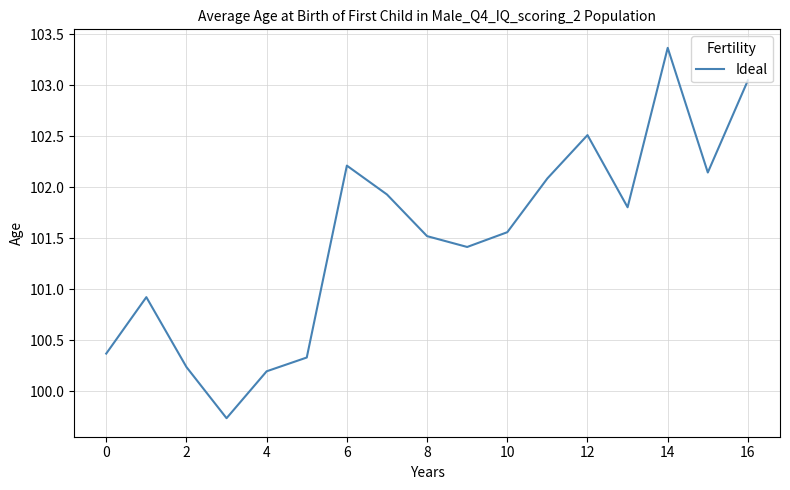

What is the difference between the maximum and minimum values?

3.6